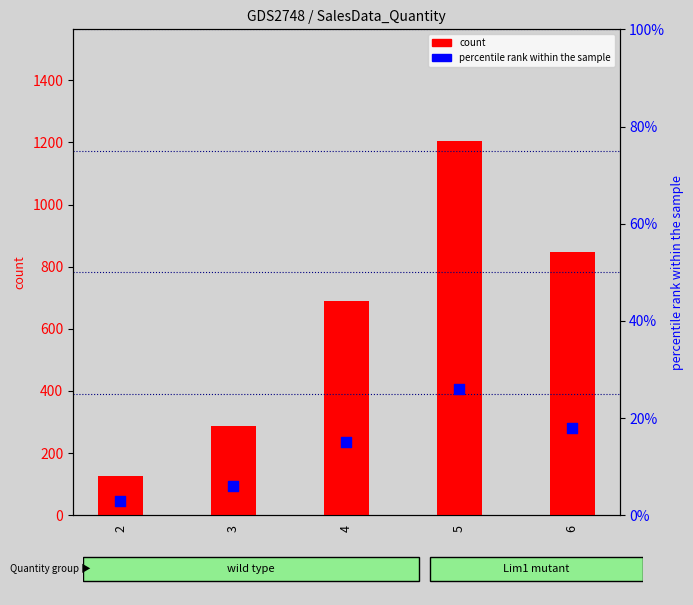

What is the total value across all series at 5?

1229